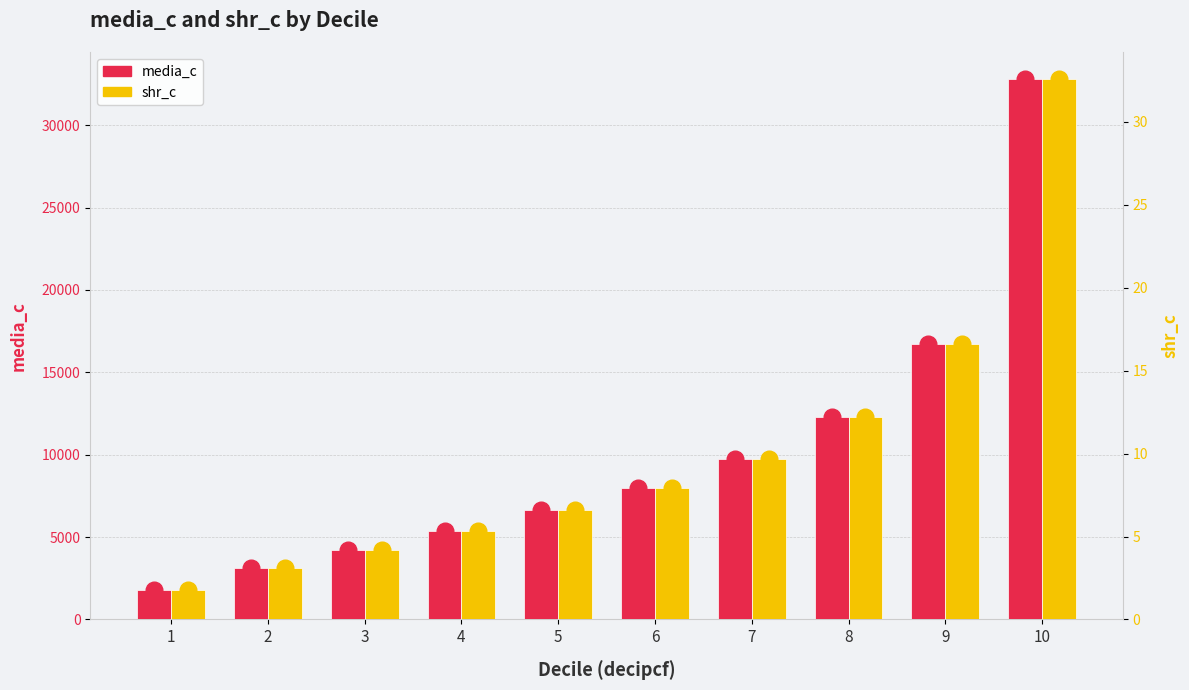

Which series has the largest total across all categories?

media_c